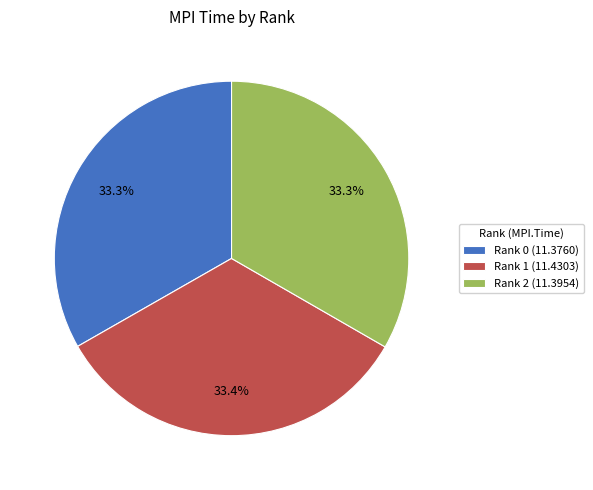

How many slices are in this pie chart?

3